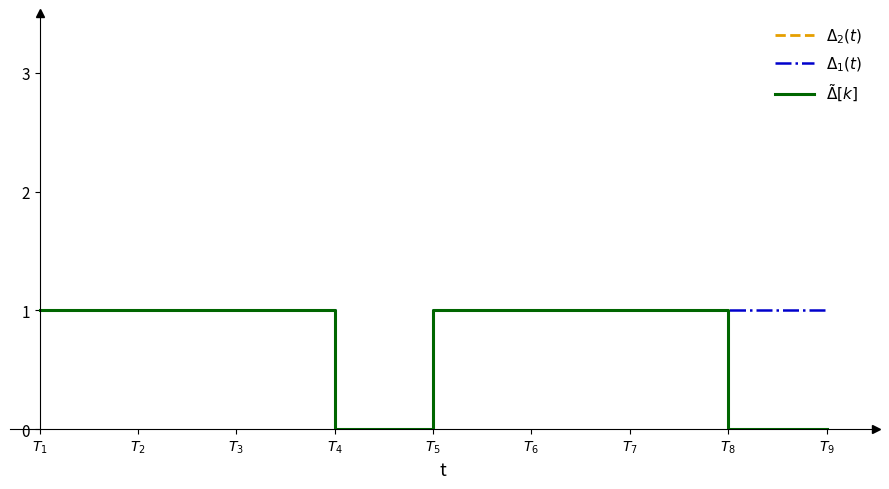

True or false: $\Delta_2(t)$ has more than 1 points higher than both neighbors.

False